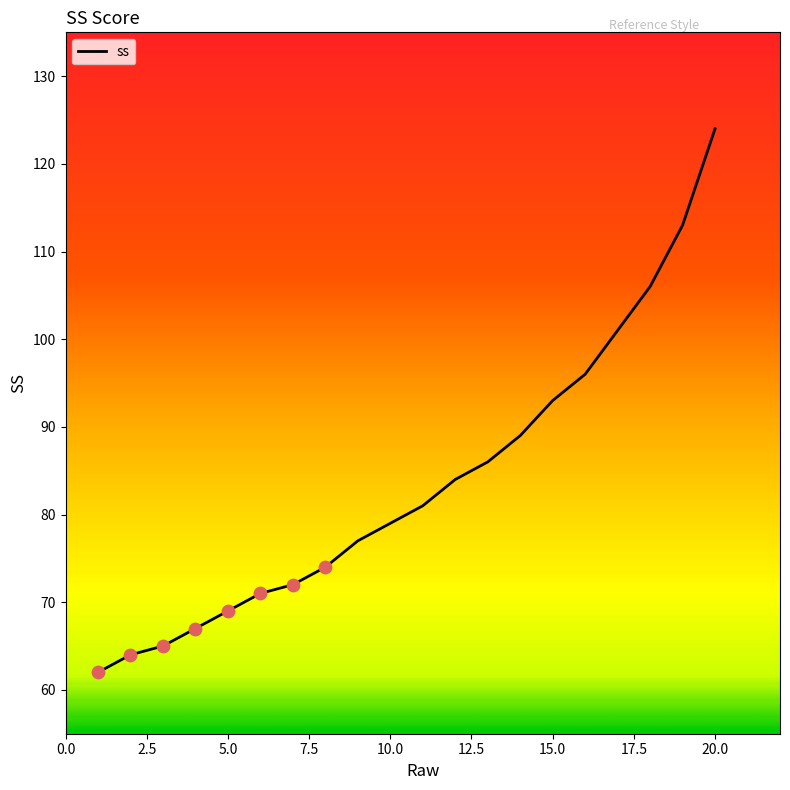

What is the greatest value displayed?

124